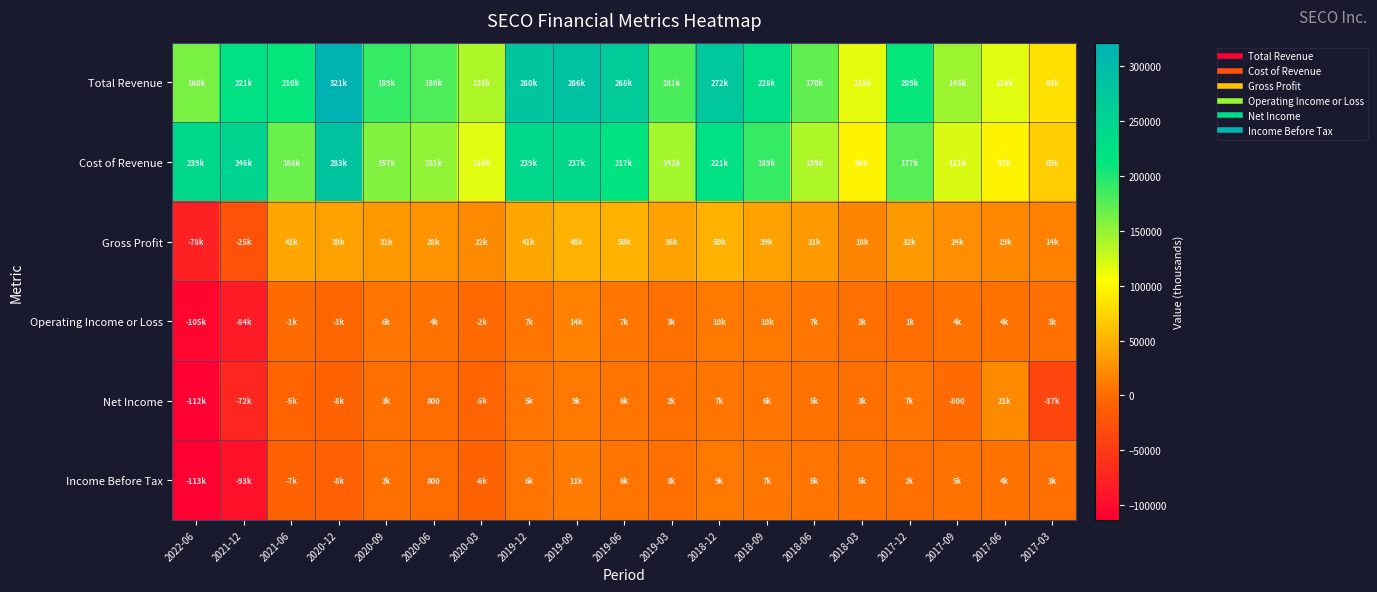

How many positive values does the Net Income series have?

12